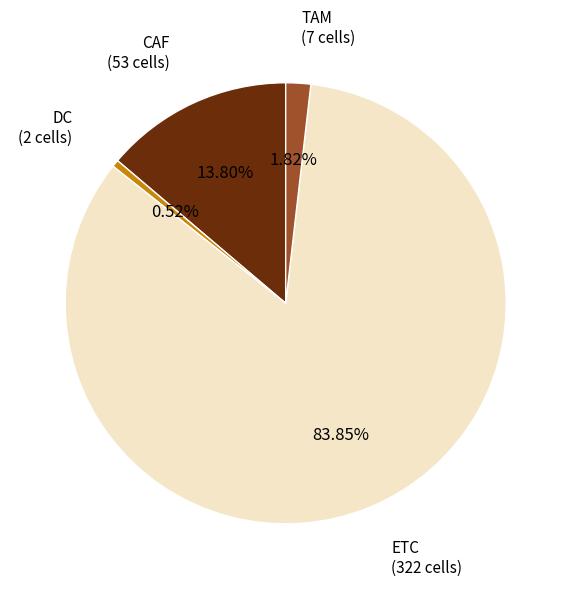

What is the largest slice in the pie chart?

ETC